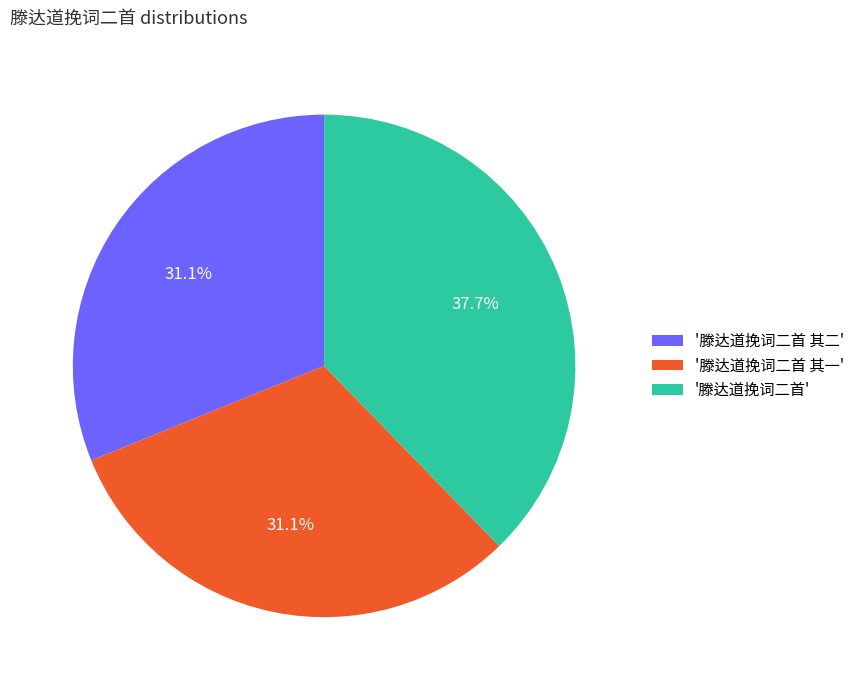

Between '滕达道挽词二首 其二' and '滕达道挽词二首', which is larger?

'滕达道挽词二首'